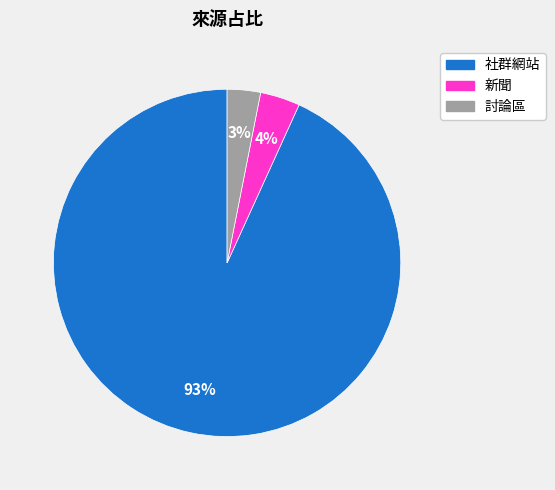

Rank the categories by value from lowest to highest.

討論區, 新聞, 社群網站